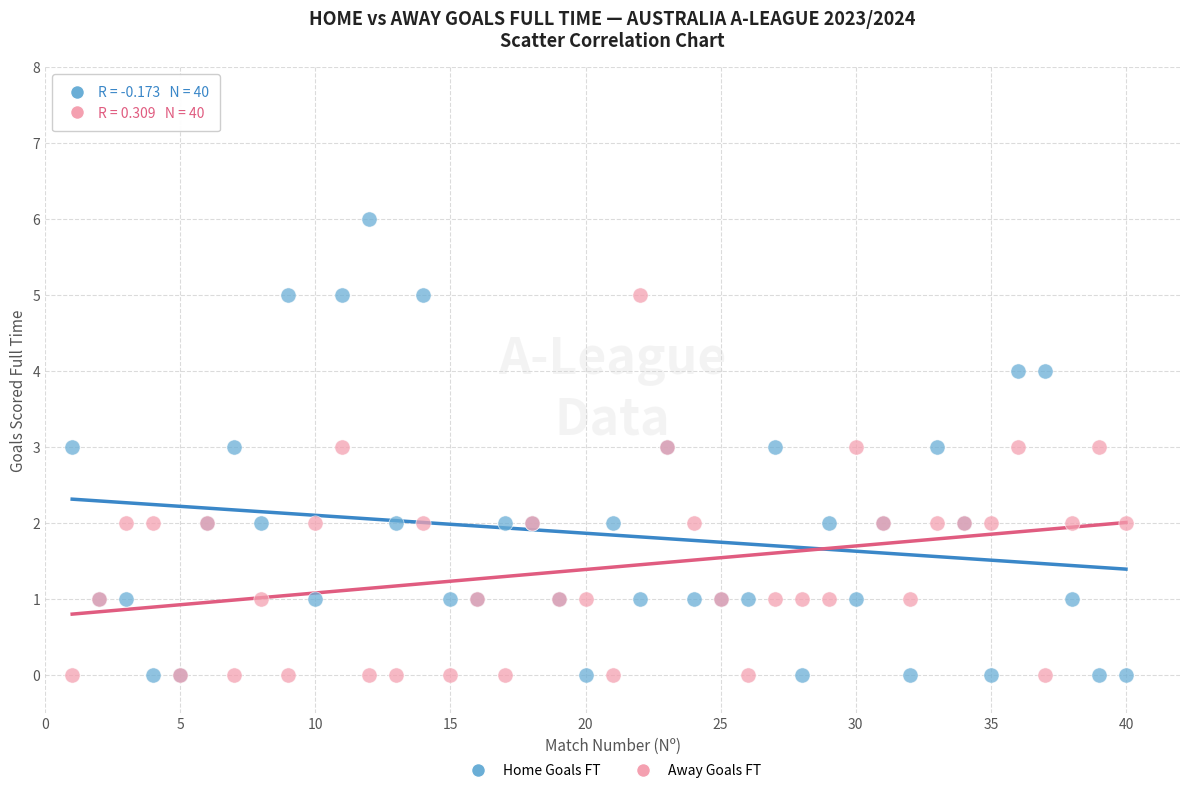

Which series reaches the maximum Y coordinate?

Home Goals FT